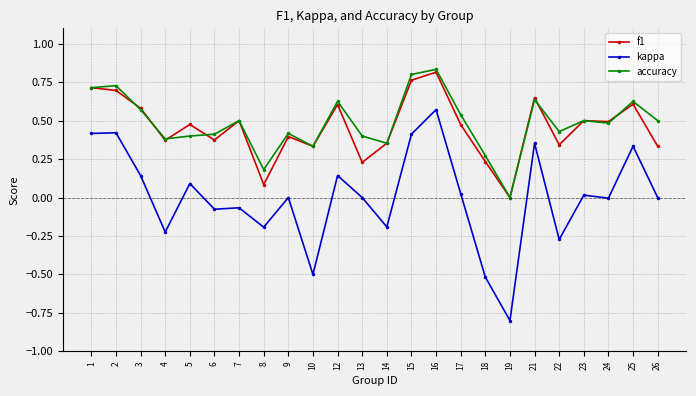

At 8, list the series in order from largest to smallest.

accuracy, f1, kappa